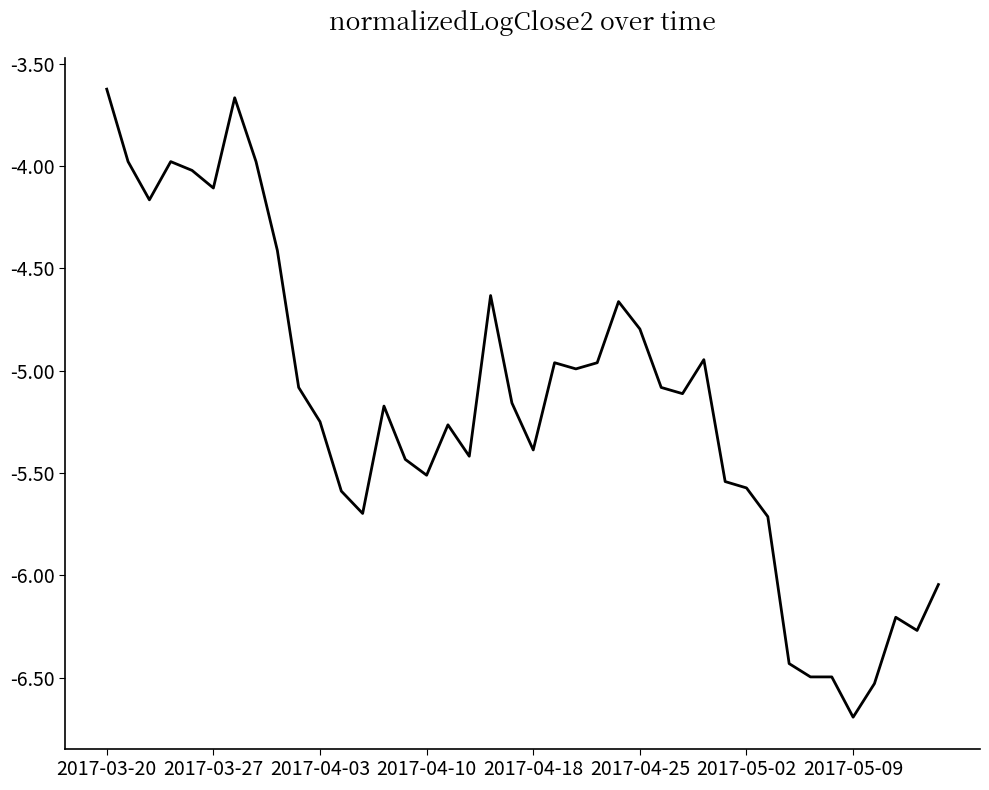

What is the difference between the maximum and minimum values?

3.1